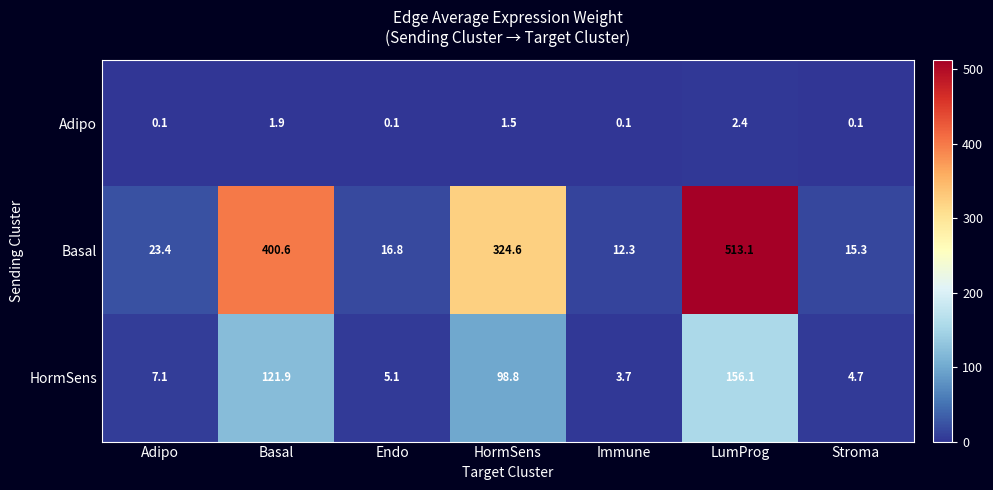

Count the number of categories in the chart.

7